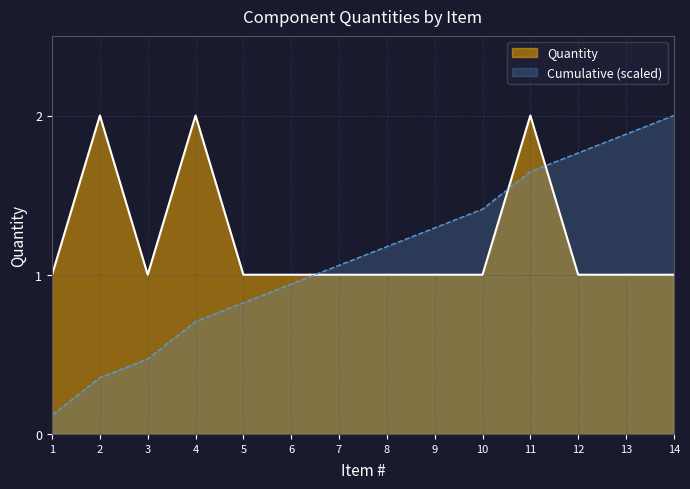

What is the sum of the values at 7 and 8?

2